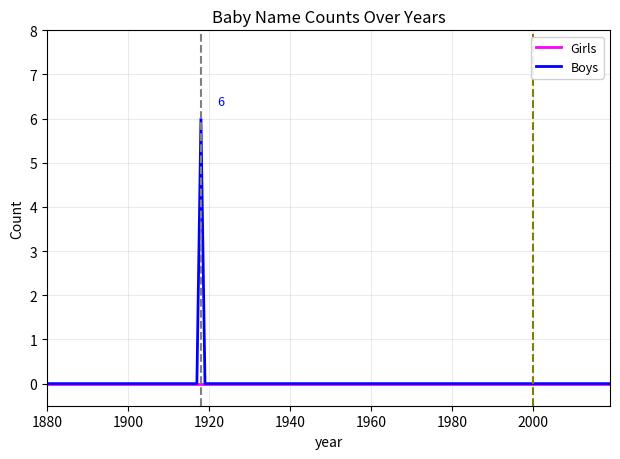

List the series in order of their peak value, highest first.

Boys, Girls